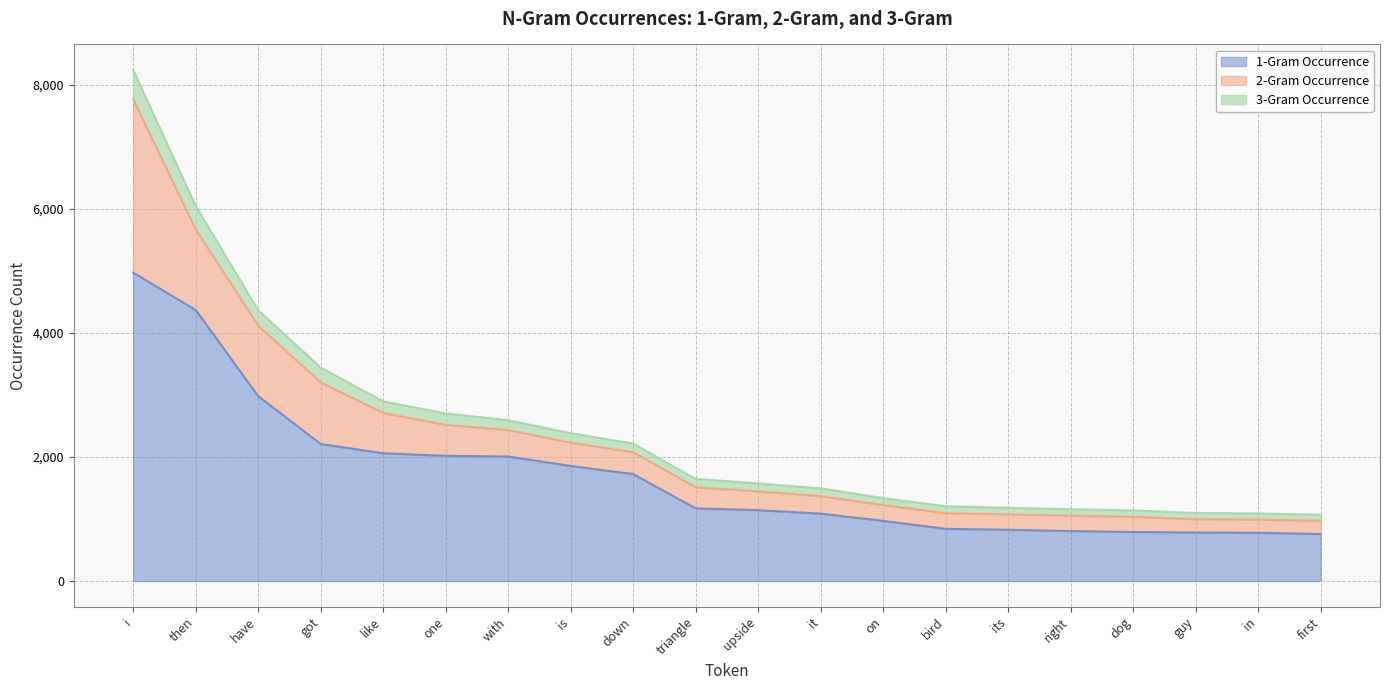

At which category is the sum across all series the highest?

i